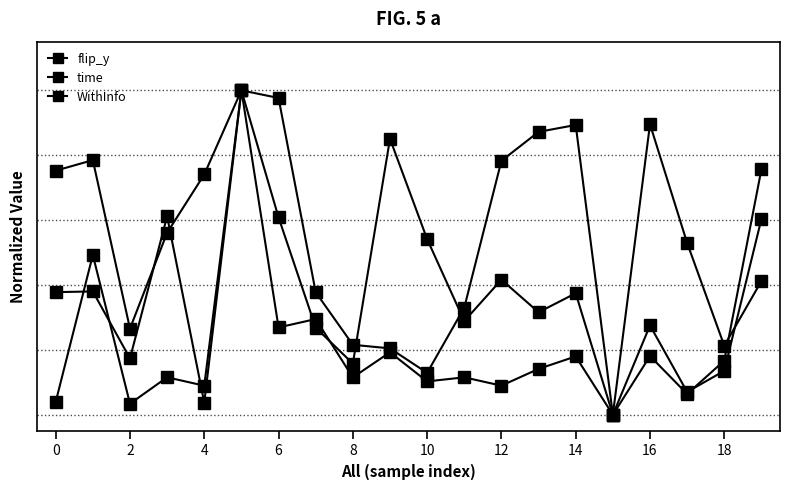

Does the chart display data point markers on the line(s)?

Yes